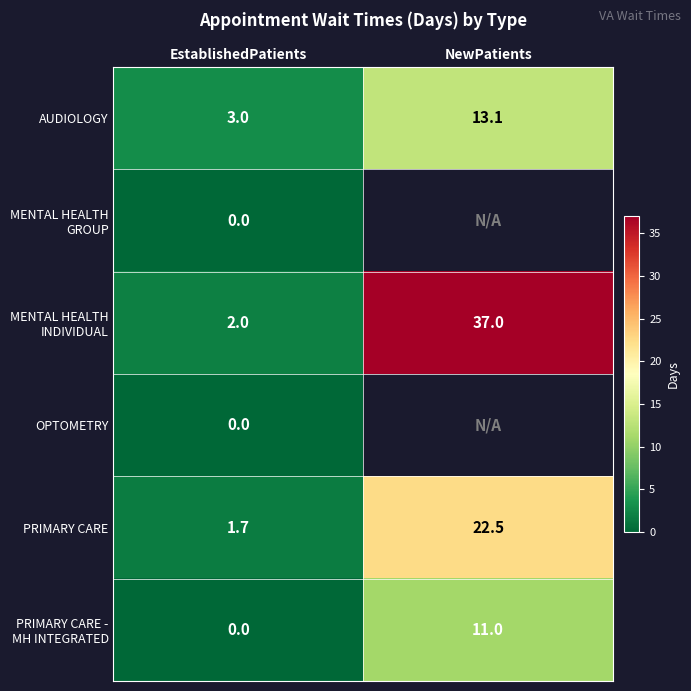

What is the difference between the PRIMARY CARE values at EstablishedPatients and NewPatients?

20.8